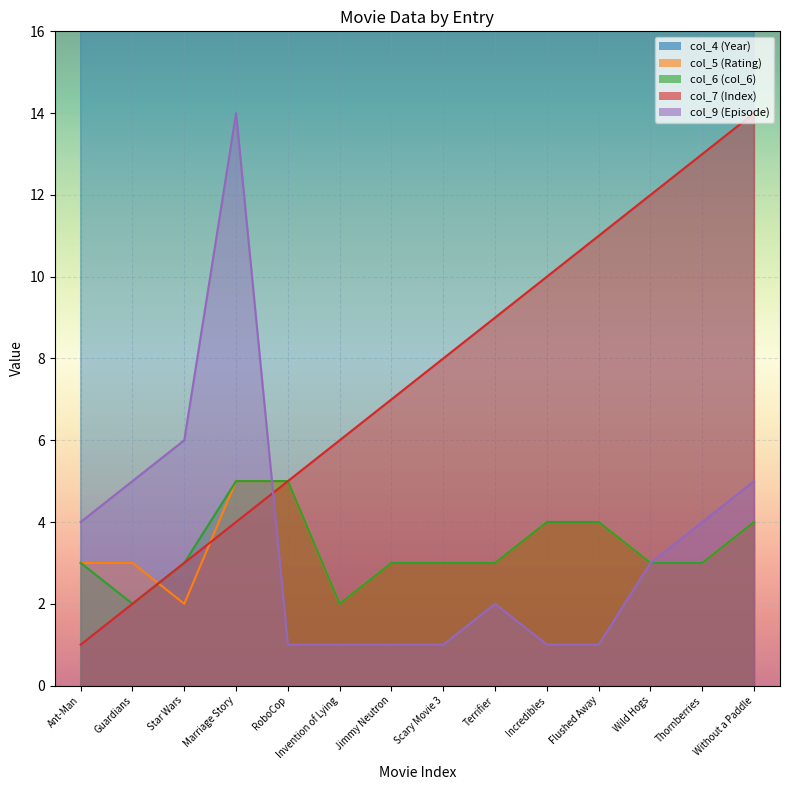

What position from the right is Scary Movie 3?

7